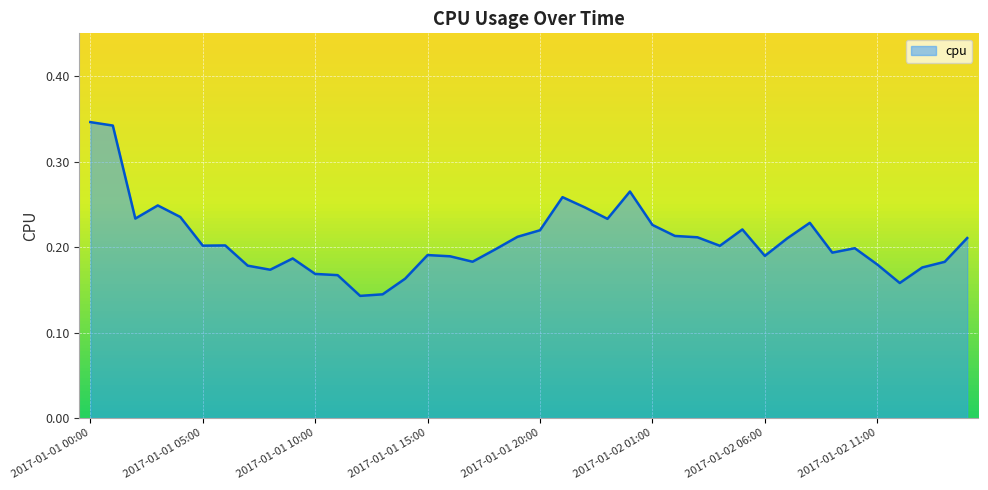

Does the chart have visible grid lines?

Yes